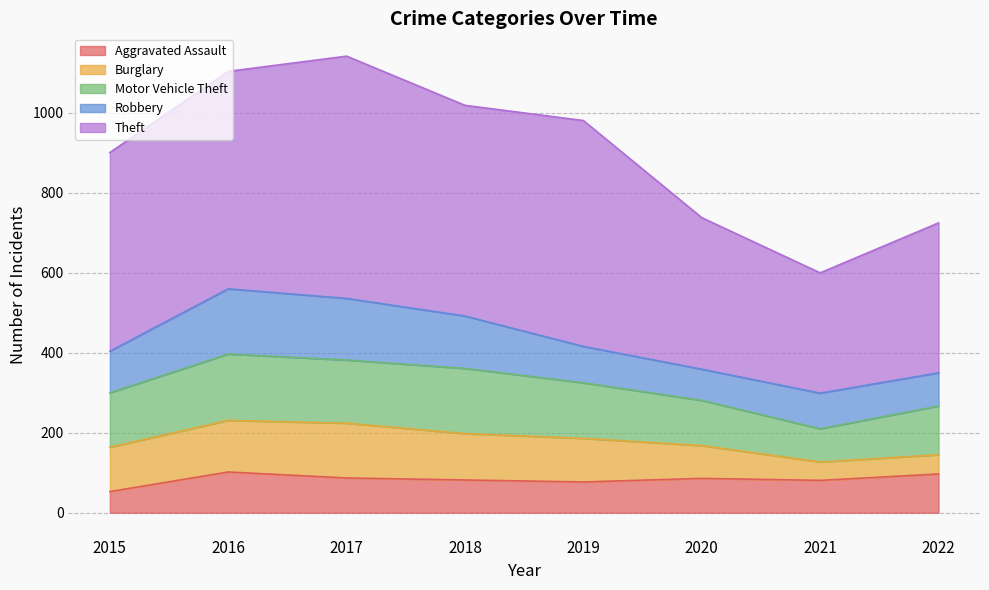

Reading left to right, what are all the values shown in this chart?

Aggravated Assault: 2015=53	2016=102	2017=87	2018=82	2019=77	2020=86	2021=81	2022=97
Burglary: 2015=111	2016=129	2017=137	2018=116	2019=109	2020=82	2021=46	2022=48
Motor Vehicle Theft: 2015=136	2016=166	2017=158	2018=163	2019=139	2020=113	2021=83	2022=122
Robbery: 2015=104	2016=163	2017=154	2018=131	2019=91	2020=78	2021=89	2022=83
Theft: 2015=497	2016=544	2017=606	2018=527	2019=565	2020=379	2021=301	2022=375